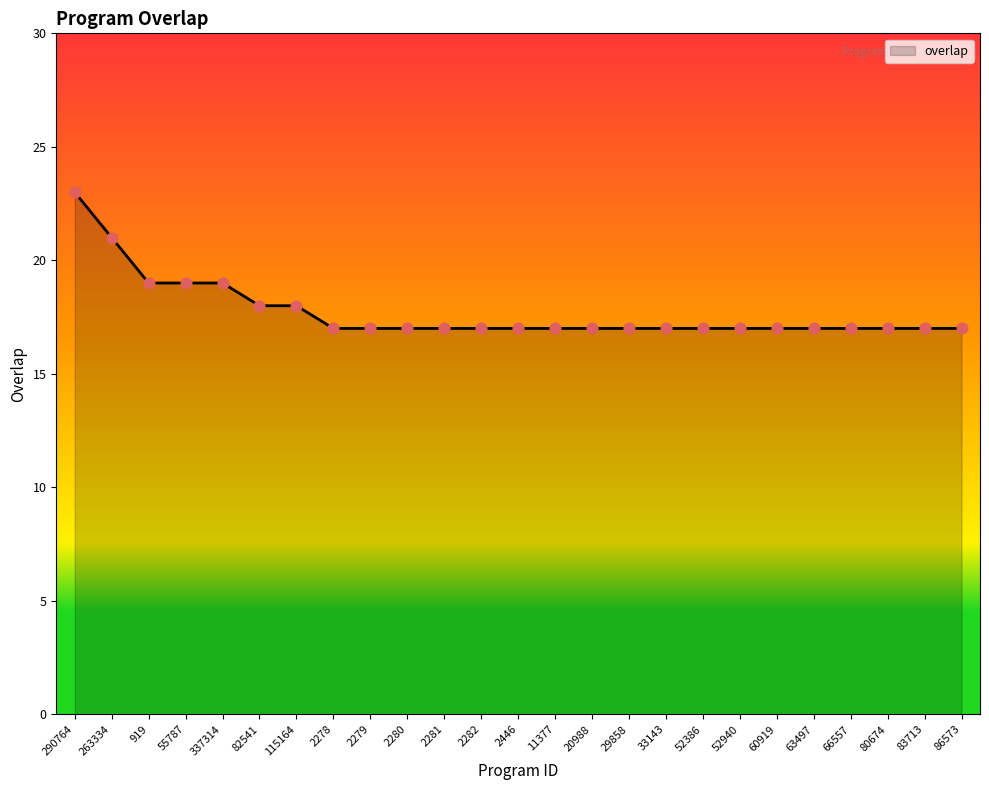

Which has a higher value, 80674 or 55787?

55787